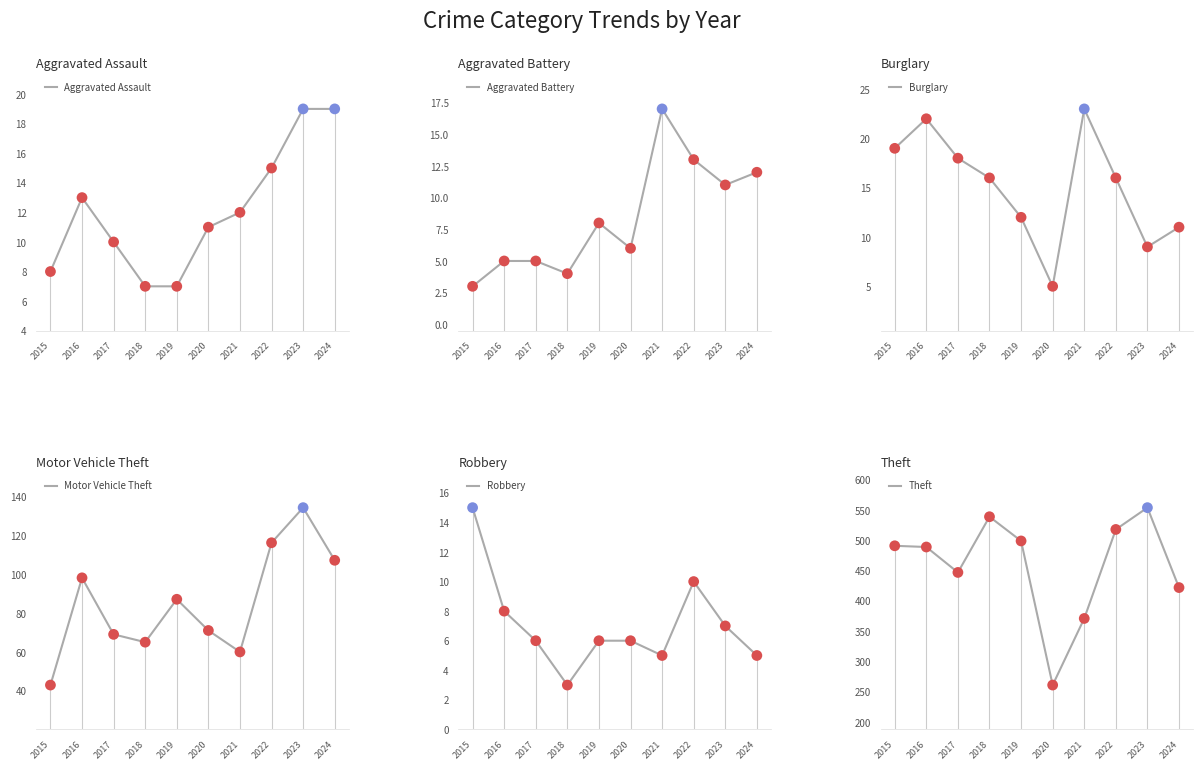

Which series has the largest total across all categories?

Theft